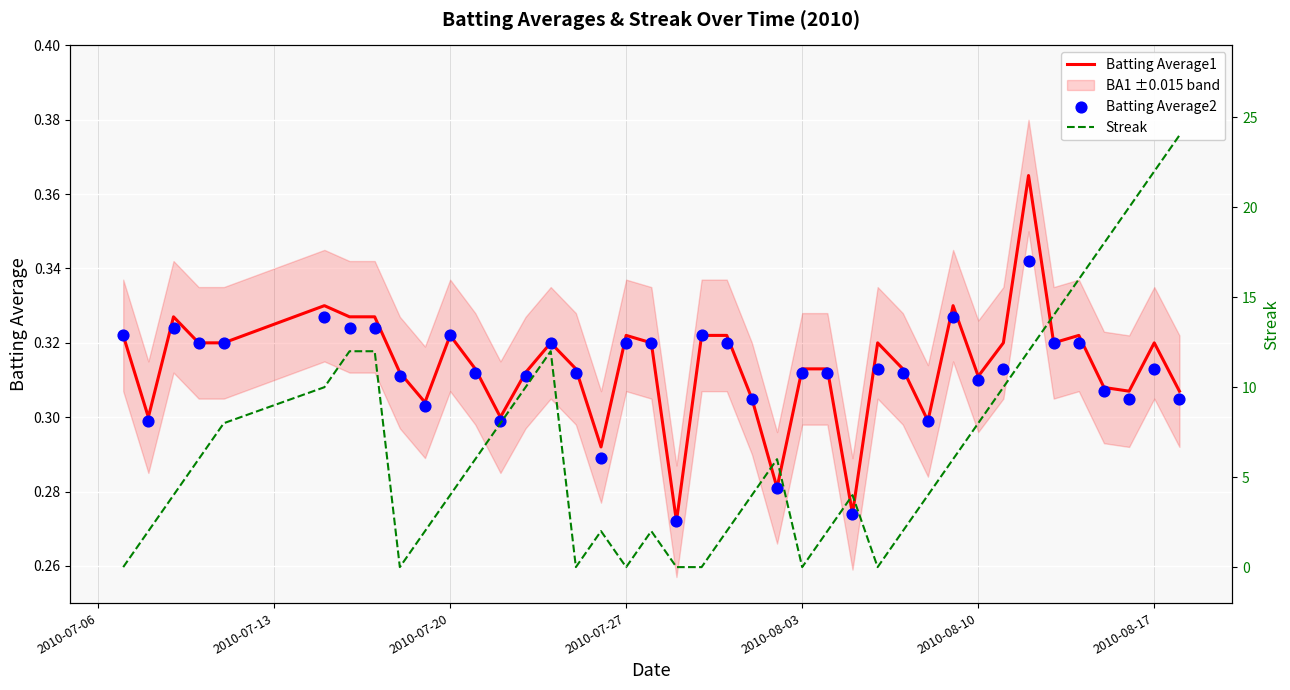

The value of Batting Average1 at 2010-07-27 is 0.1. True or false?

False